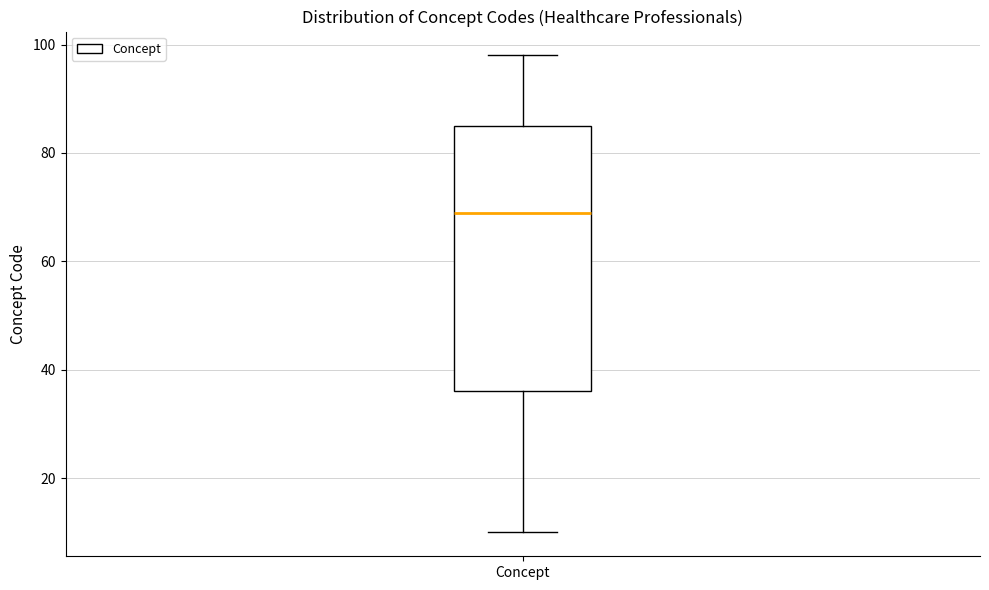

Read this box plot against the y-axis: the position of the median line, the range covered by the box, and the ends of both whiskers. The values are not printed on the chart, so give them approximately, as read against the axis.

median 70, box 36 to 86, whiskers 10 to 98